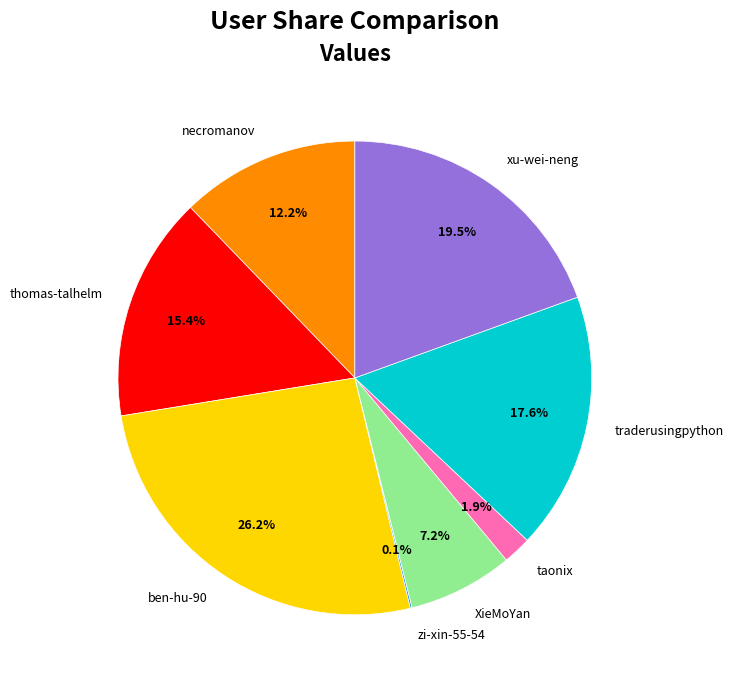

Combined, do thomas-talhelm and taonix account for over 50%?

No